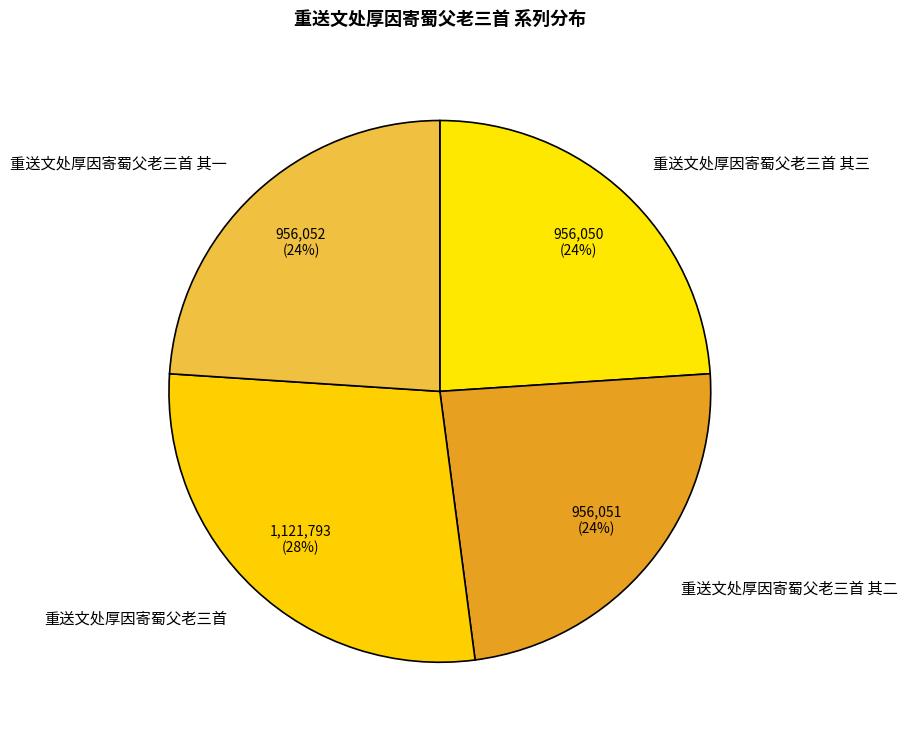

Count the number of slices in the pie.

4